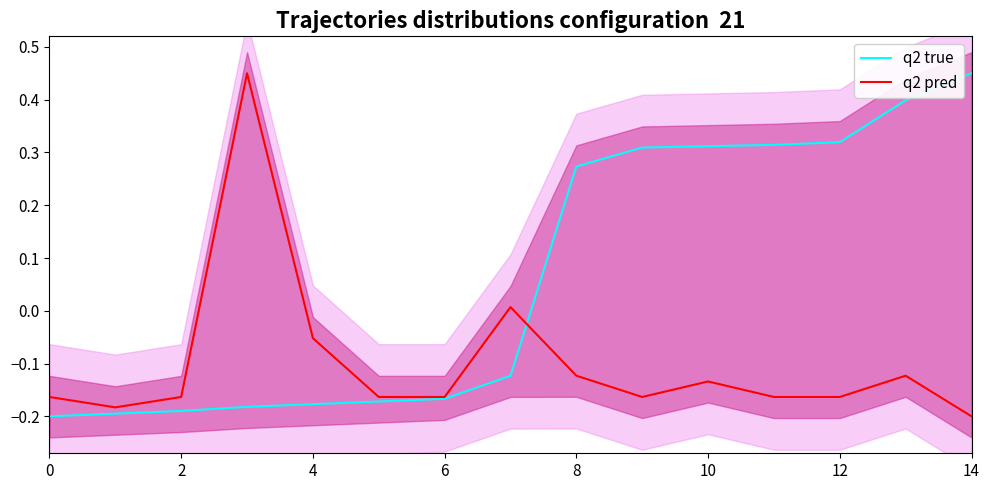

Reading left to right, what are all the values shown in this chart?

q2 true: -0.2	-0.2	-0.2	-0.2	-0.2	-0.2	-0.2	-0.1	0.3	0.3	0.3	0.3	0.3	0.4	0.5
q2 pred: -0.2	-0.2	-0.2	0.5	-0.1	-0.2	-0.2	0.0	-0.1	-0.2	-0.1	-0.2	-0.2	-0.1	-0.2